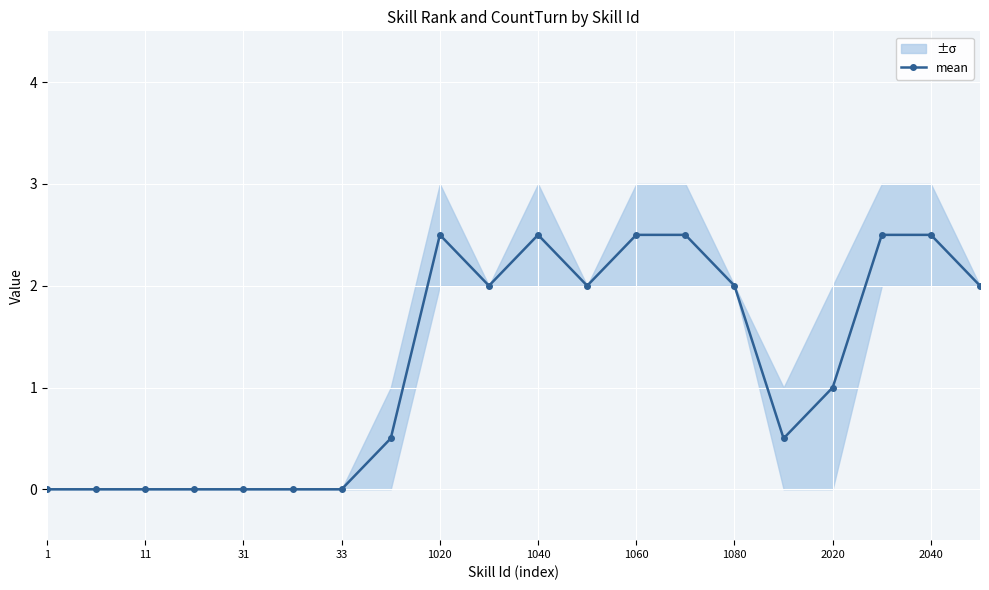

True or false: mean has a value of 2.5 at 1040.

True